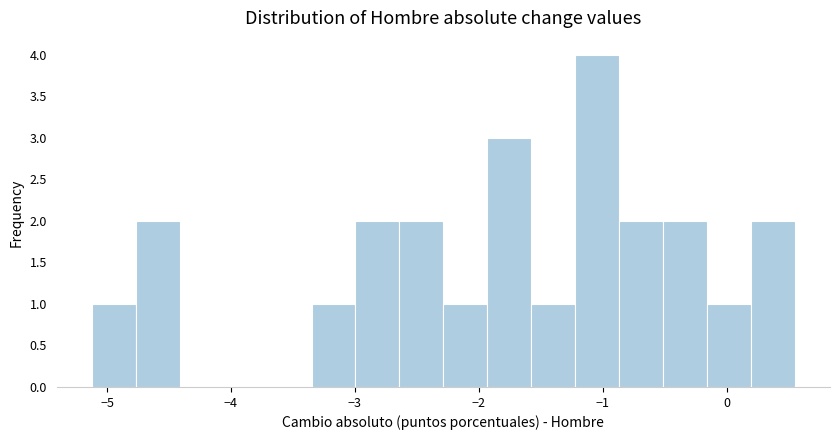

Around what value on the x-axis is the tallest bar? Give the approximate position of its centre, as read against the axis.

-1.0